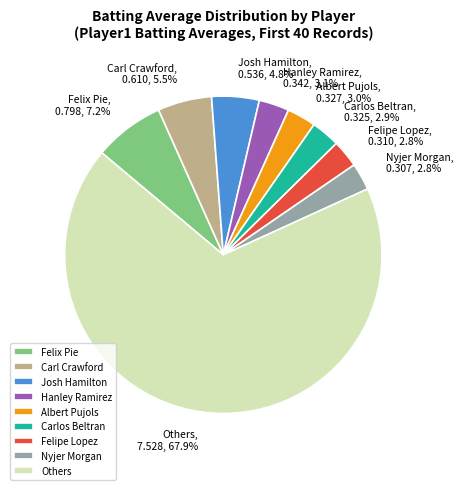

Which has a higher value, Carl Crawford or Others?

Others